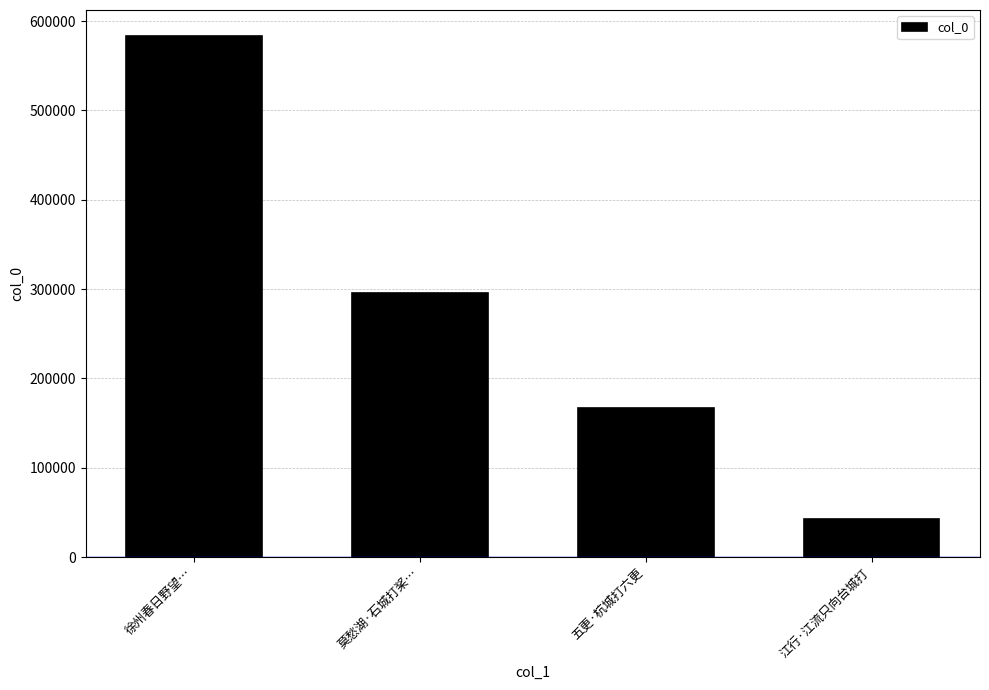

Reading left to right, what are all the values shown in this chart?

583198	295223	167097	42936